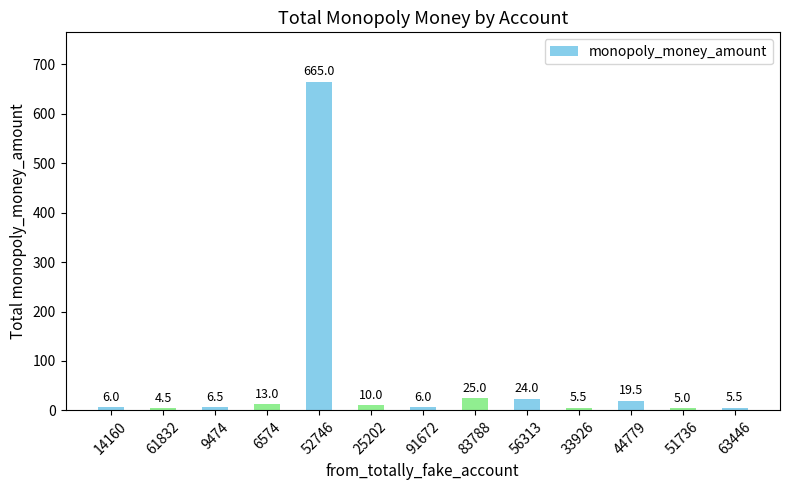

Which label corresponds to the smallest value in the chart?

61832